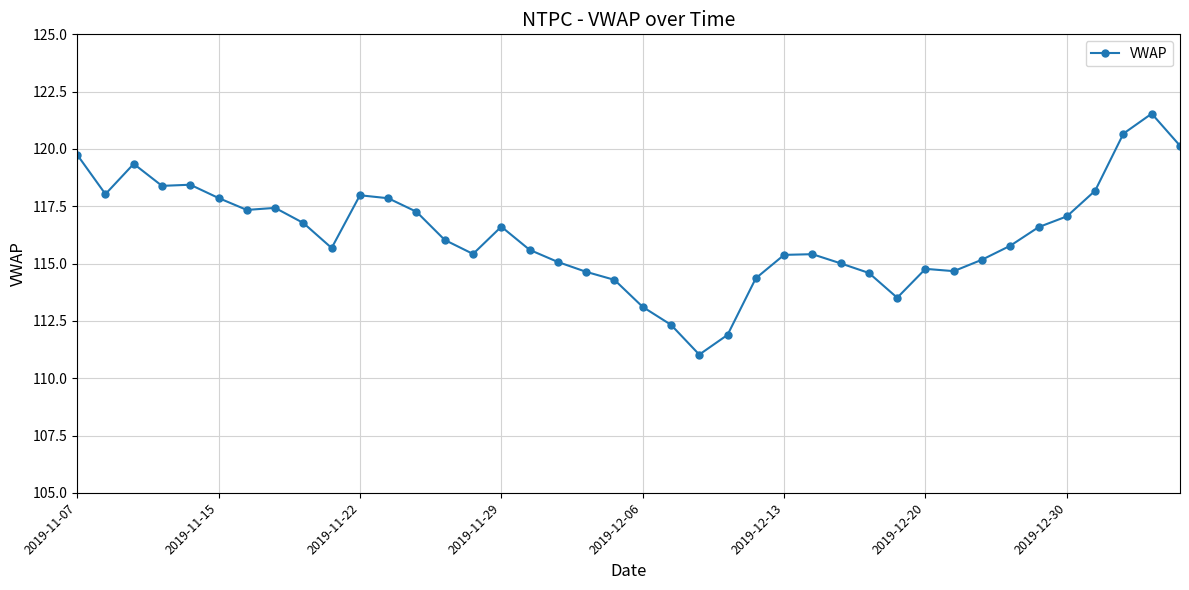

What is the difference between the second highest and second lowest values?

8.8